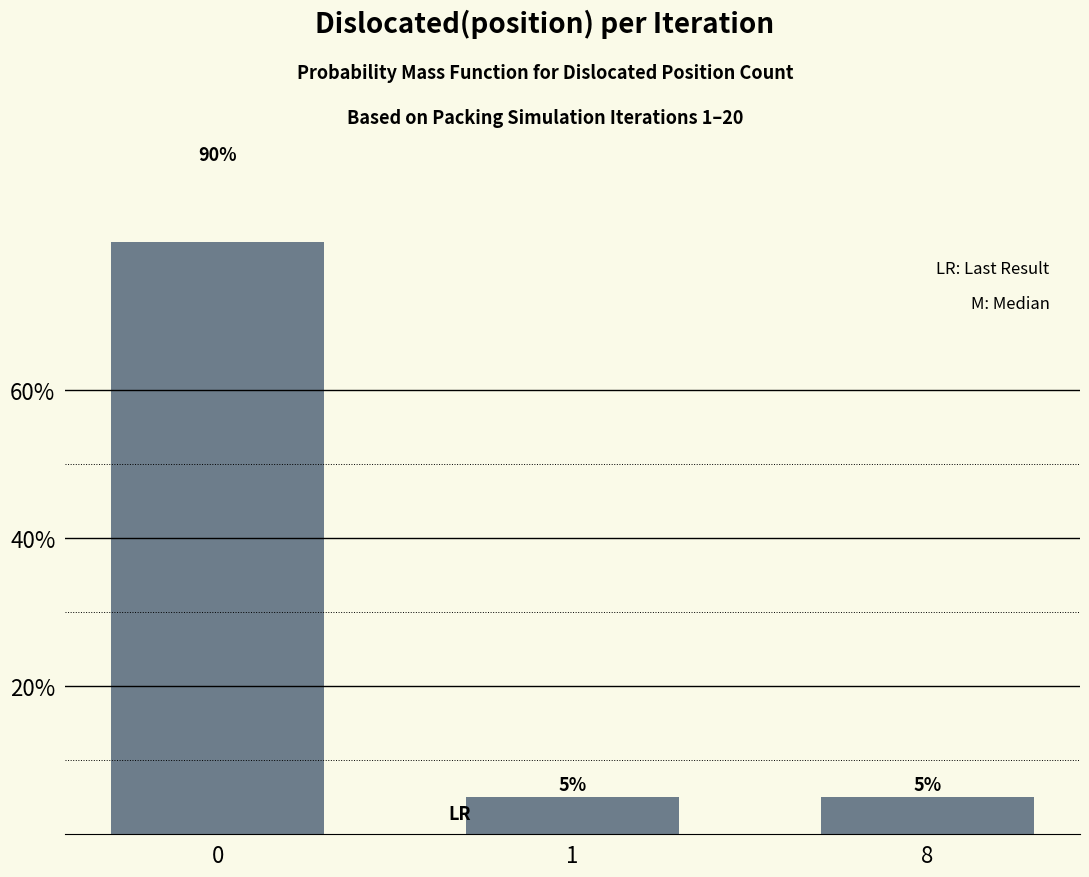

Reading left to right, list all the values displayed in this chart.

90	5	5